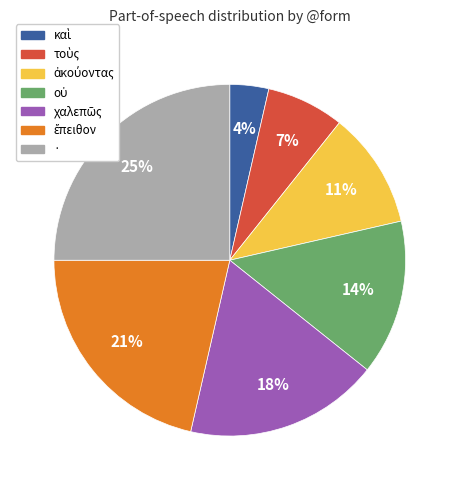

What is the largest slice in the pie chart?

·